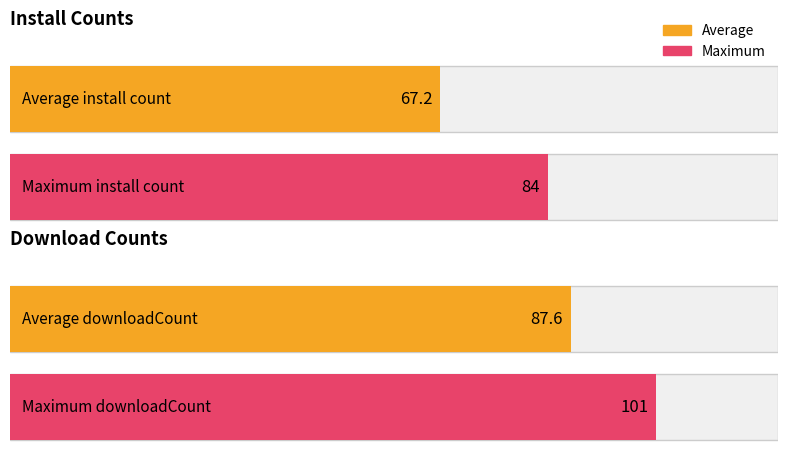

Are the bars horizontal?

Yes